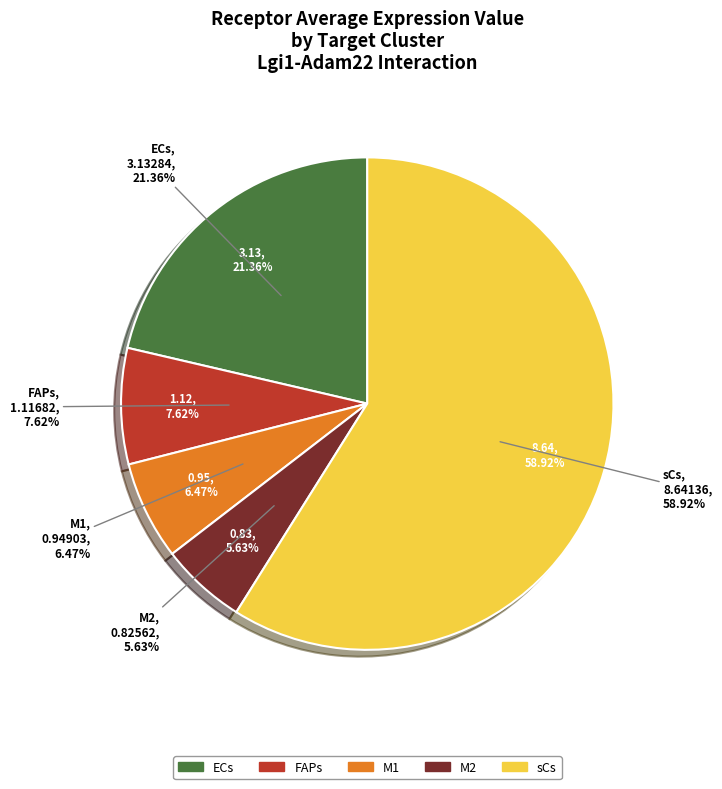

Is it true that sCs is 59% of the pie?

True